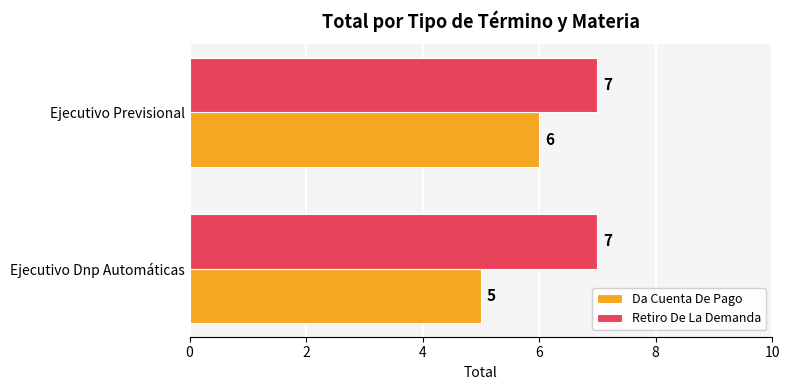

At which category is the sum across all series the highest?

Ejecutivo Previsional